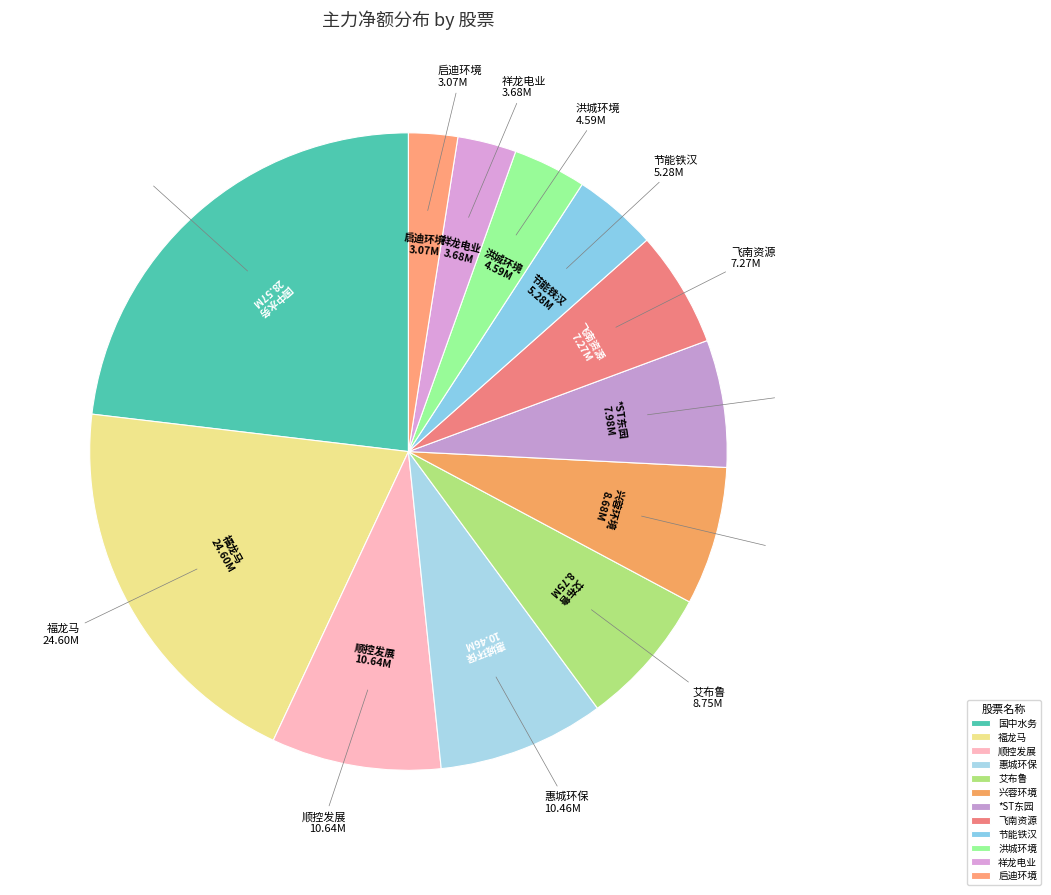

The 国中水务 slice represents 35% of the pie. True or false?

False